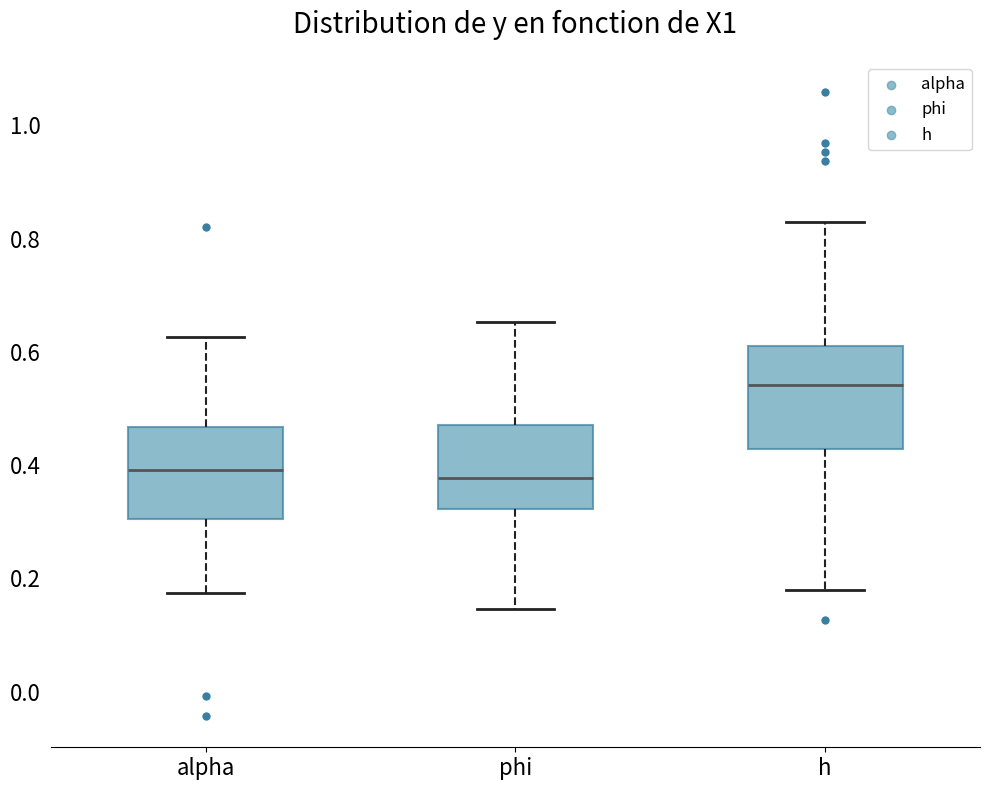

Reading left to right, transcribe this box plot: for each box, give where its median line is, the range the box spans, and where its two whiskers end, as read against the y-axis. The values are not printed on the chart, so give them approximately, as read against the axis.

alpha: median 0.40, box 0.30 to 0.46, whiskers 0.18 to 0.62
phi: median 0.38, box 0.32 to 0.48, whiskers 0.14 to 0.66
h: median 0.54, box 0.42 to 0.60, whiskers 0.18 to 0.82